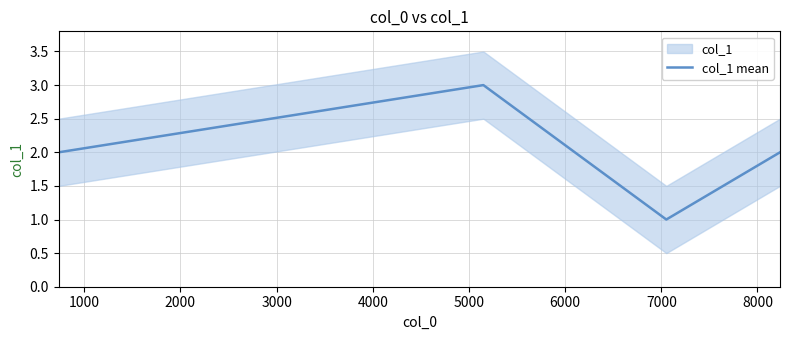

True or false: col_1 mean has more than 1 points higher than both neighbors.

False